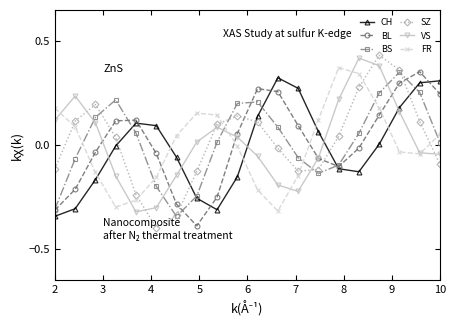

How many lines are shown in the chart?

6